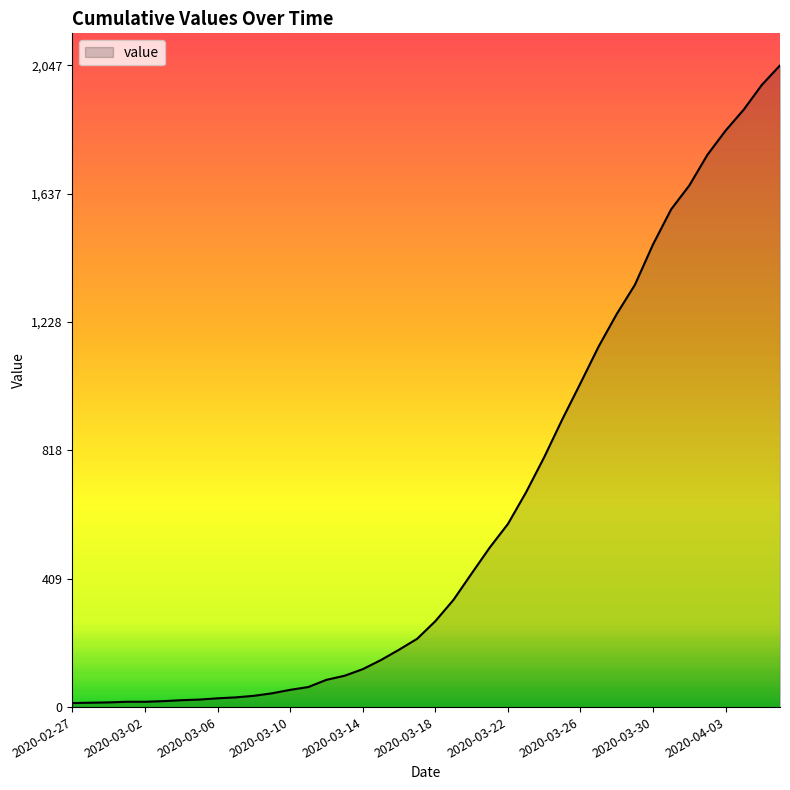

Does the chart have visible grid lines?

No